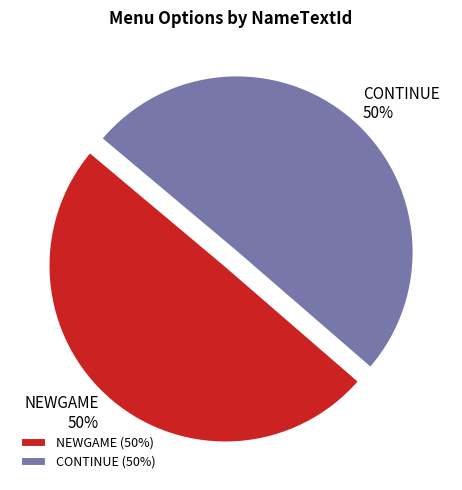

To the nearest percent, what percentage of the pie is CONTINUE?

50%